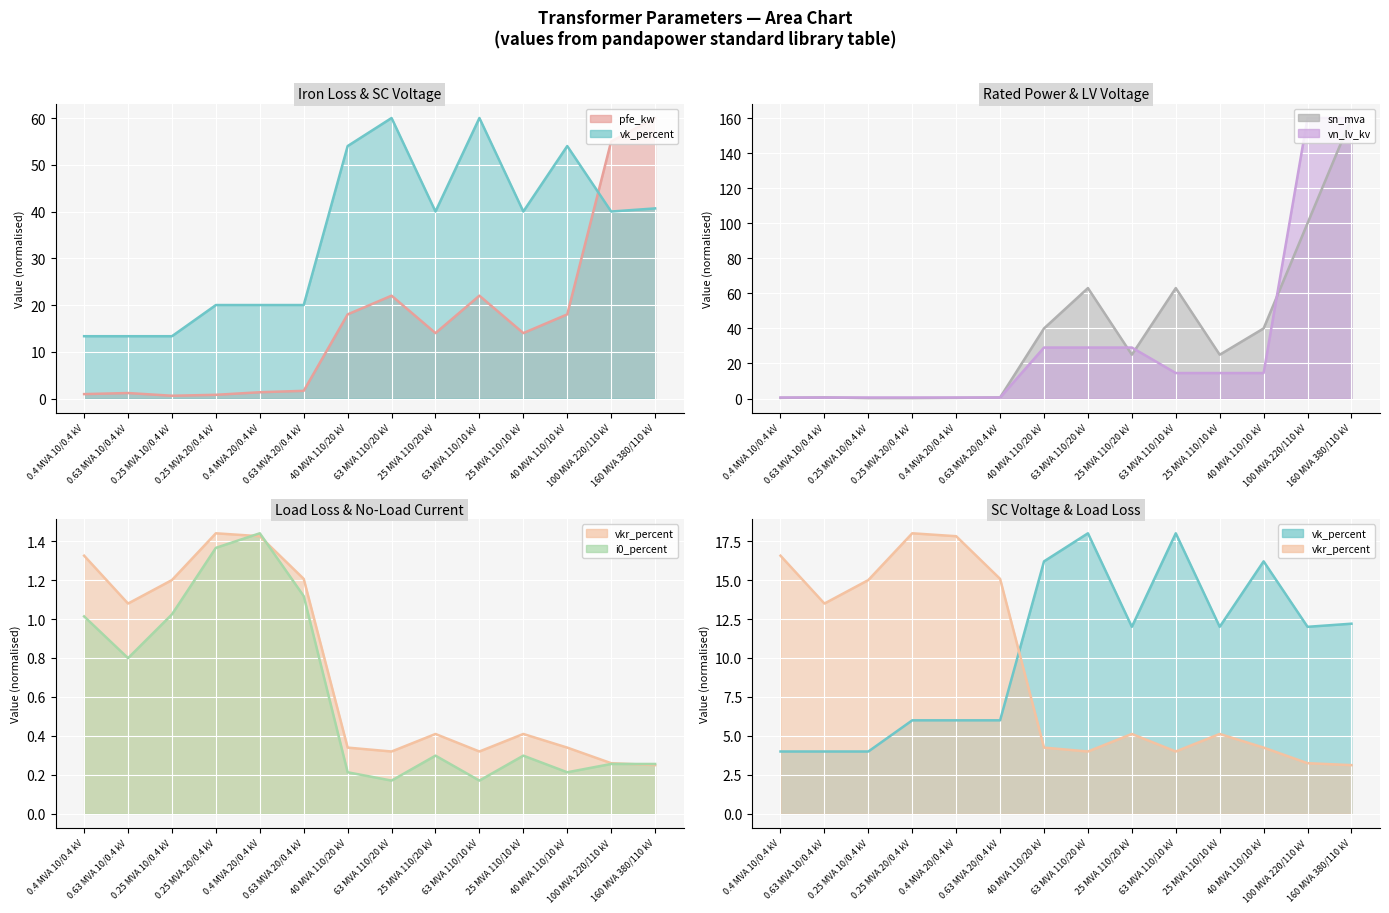

What is the spread (max minus min) of values at 100 MVA 220/110 kV?

109.9